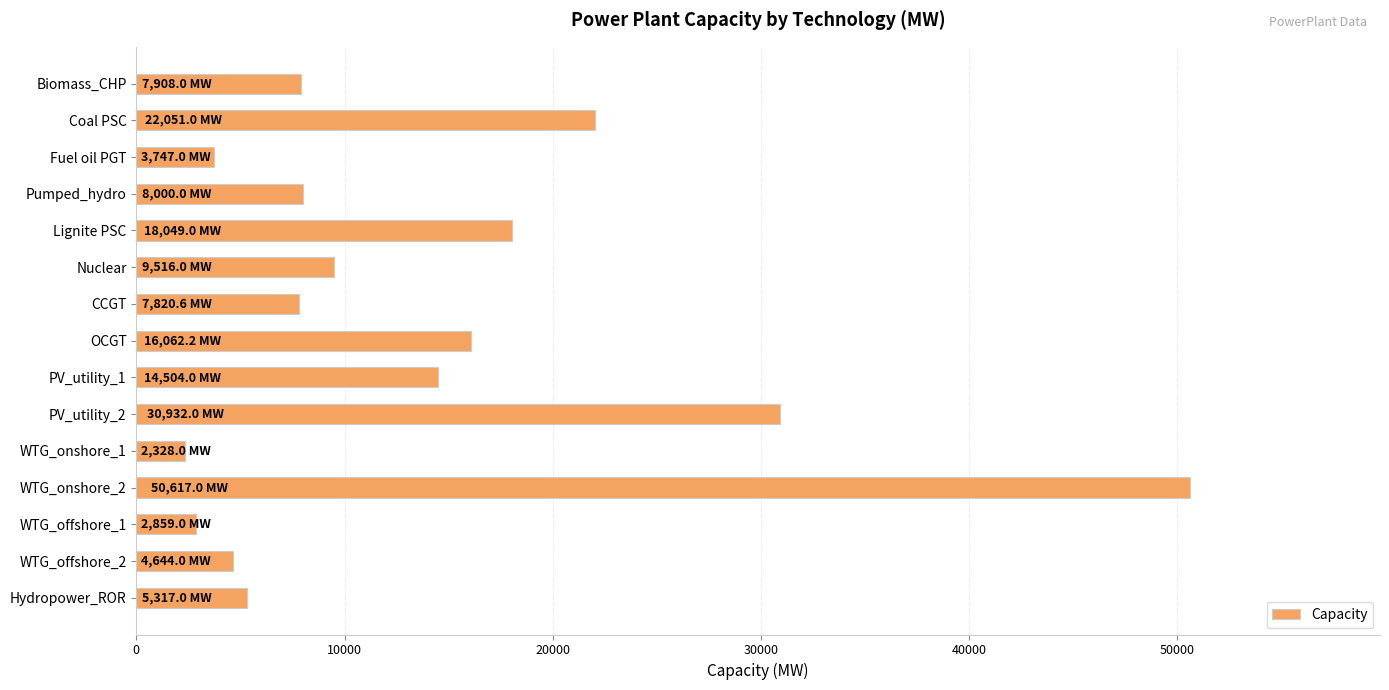

Which has a higher value, PV_utility_1 or CCGT?

PV_utility_1